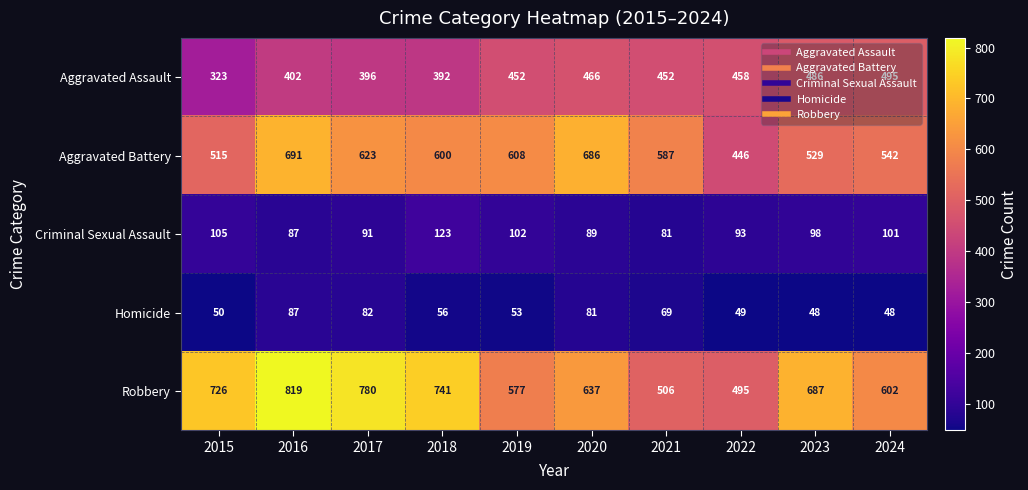

Rank the series by their maximum value, from lowest to highest.

Homicide, Criminal Sexual Assault, Aggravated Assault, Aggravated Battery, Robbery